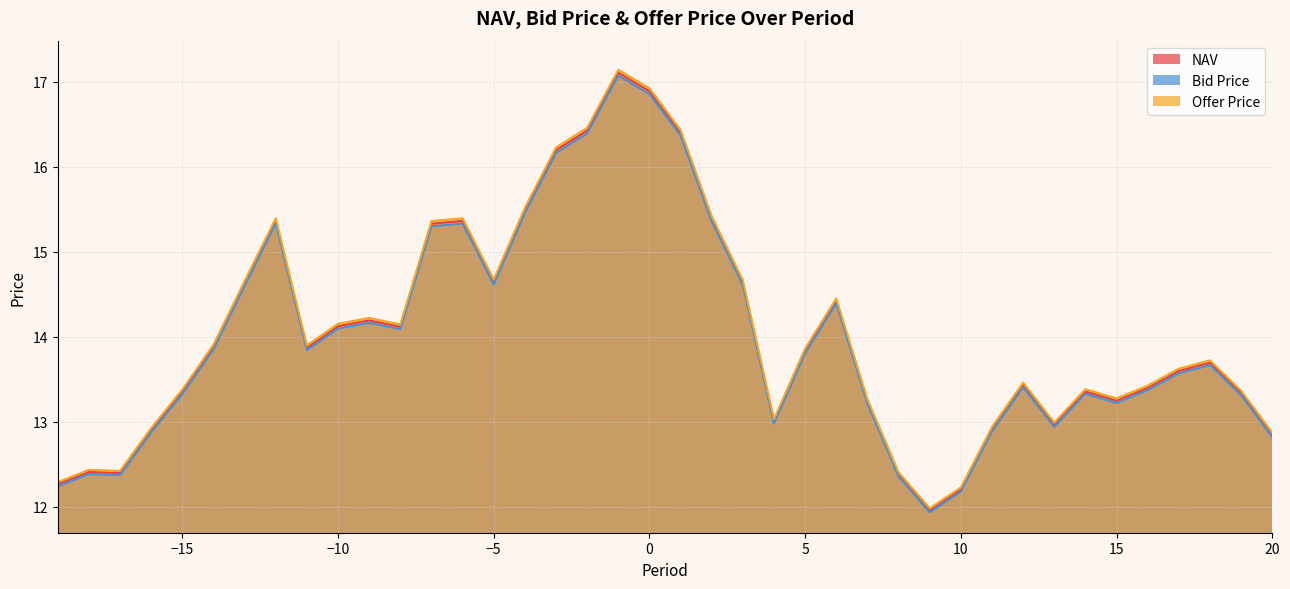

Which series has the widest spread of values?

Offer Price